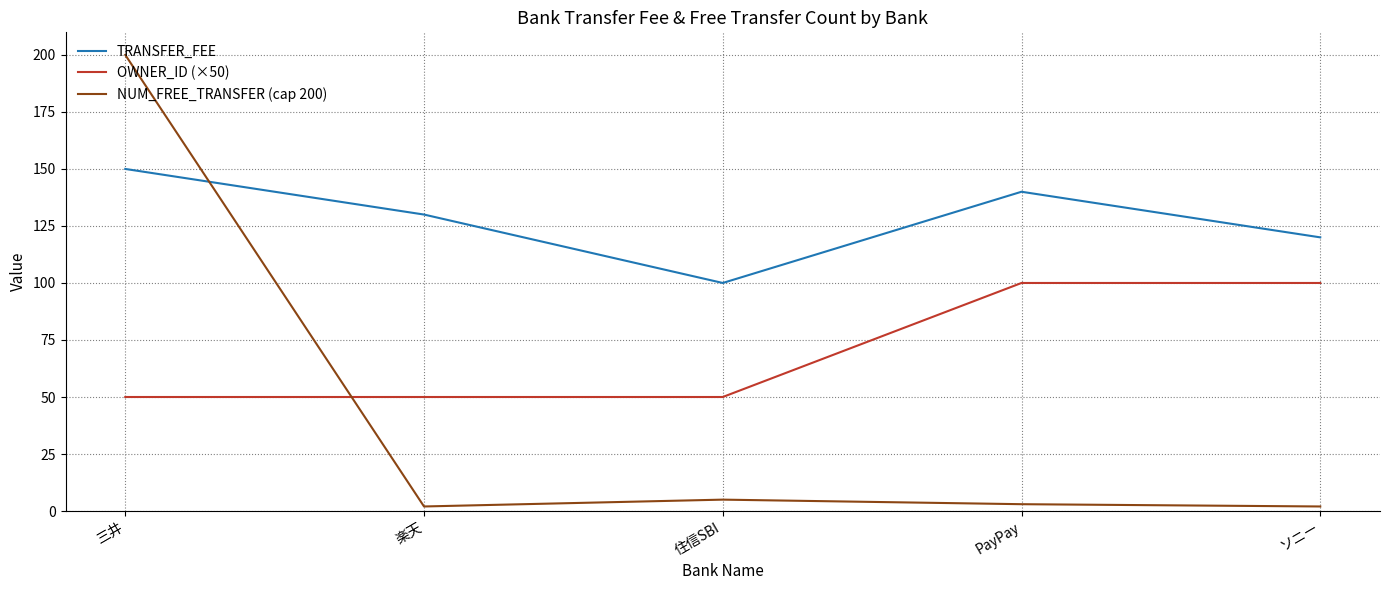

What is the highest value of the NUM_FREE_TRANSFER (cap 200) series?

200